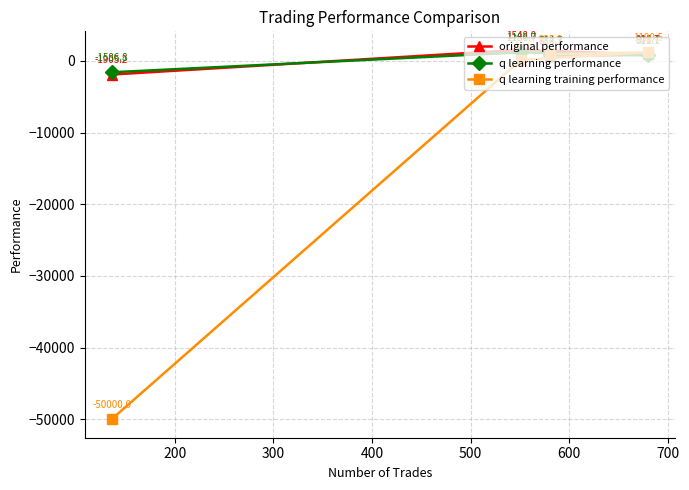

Which series has the largest range (max minus min)?

q learning training performance